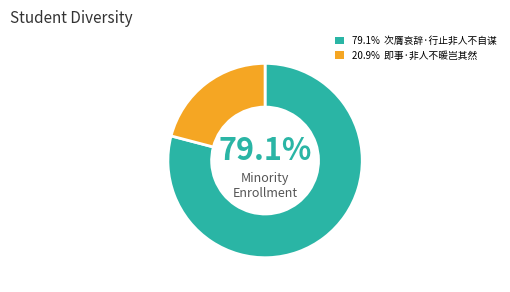

Is there any slice that represents more than half of the pie?

Yes